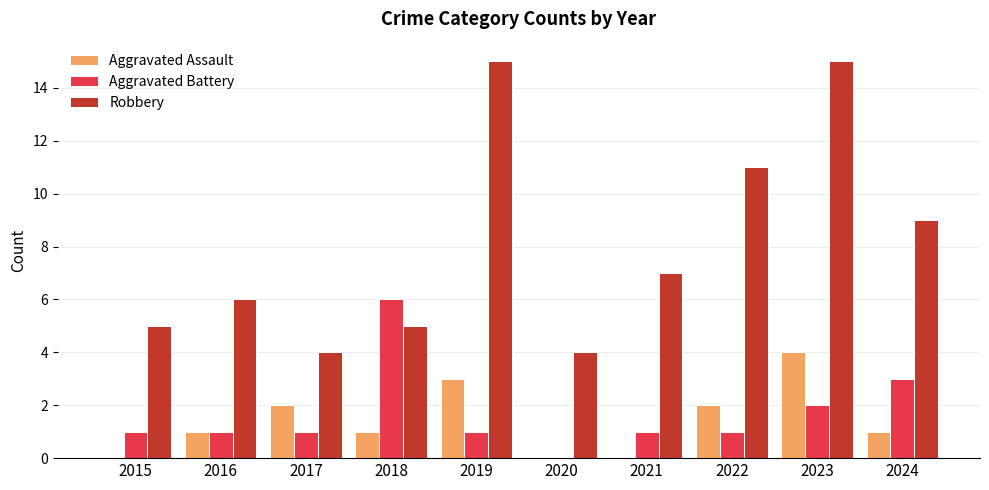

Are the bars horizontal?

No